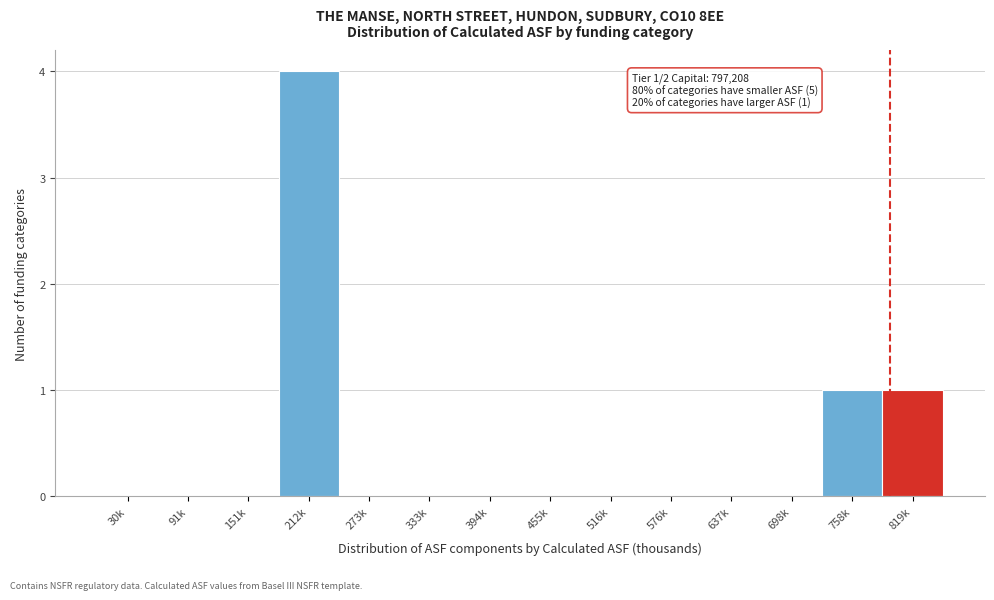

Reading right to left, what are all the values shown in this chart?

819k=1	758k=1	698k=0	637k=0	576k=0	516k=0	455k=0	394k=0	333k=0	273k=0	212k=4	151k=0	91k=0	30k=0